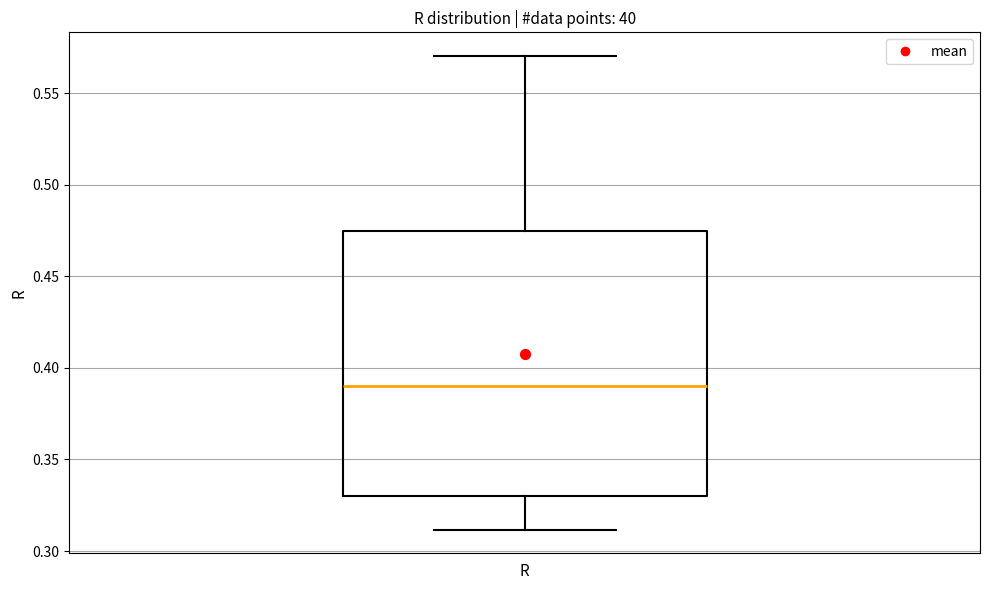

Transcribe this box plot: give where the median line is, the range the box spans, and where the two whiskers end, as read against the y-axis. The values are not printed on the chart, so give them approximately, as read against the axis.

median 0.390, box 0.330 to 0.475, whiskers 0.310 to 0.570